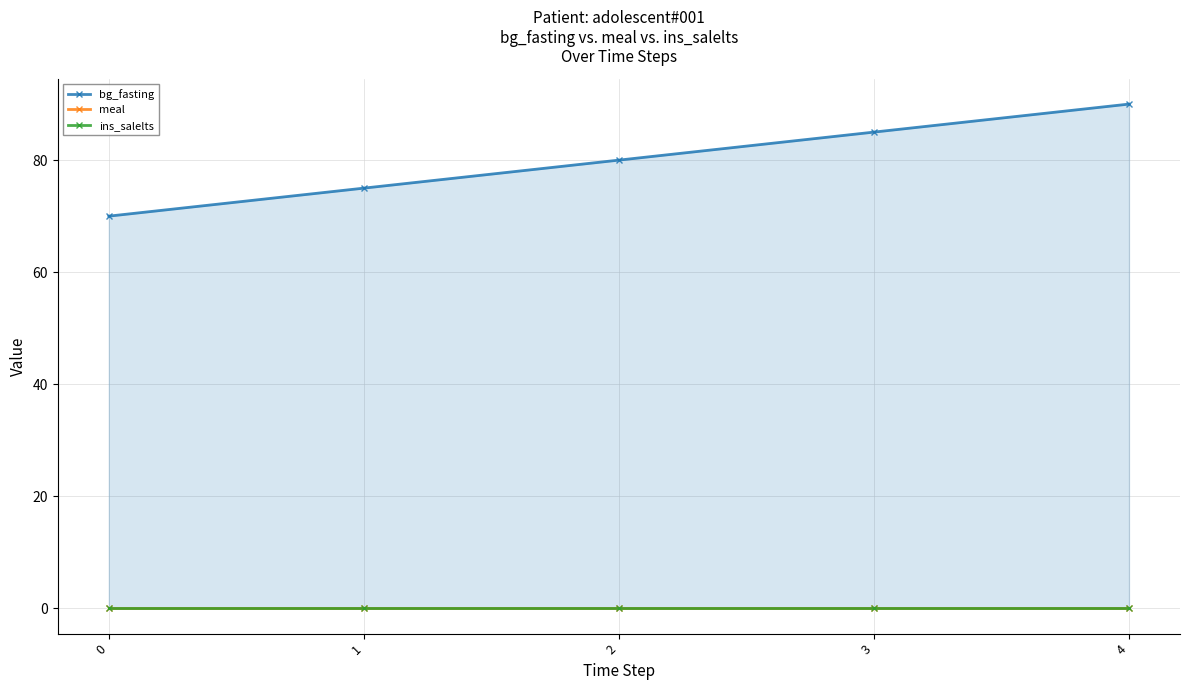

List the series in order of their peak value, highest first.

bg_fasting, meal, ins_salelts